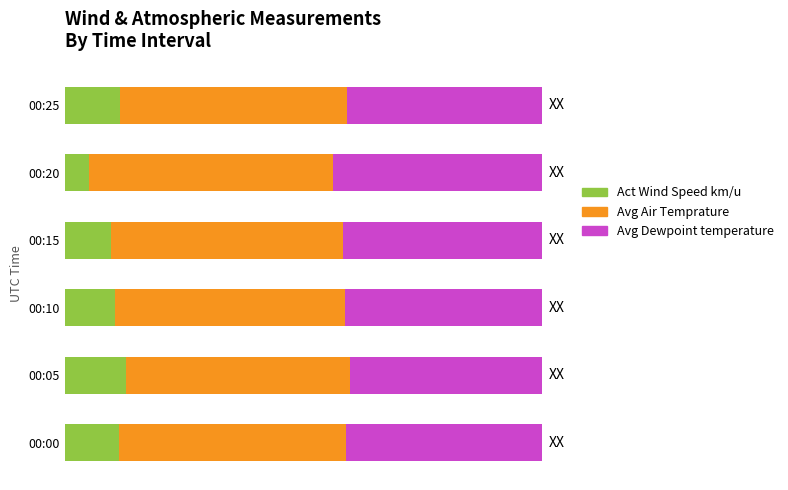

Reading left to right, transcribe all the data shown in this chart.

Act Wind Speed km/u: 11.3	12.9	10.6	9.7	5.2	11.5
Avg Air Temprature: 47.7	46.9	48.1	48.6	51.1	47.7
Avg Dewpoint temperature: 41.0	40.2	41.3	41.7	43.7	40.8